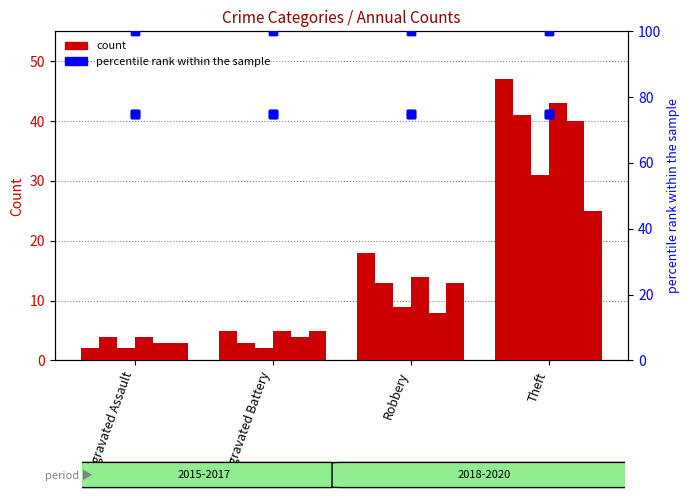

What is the maximum value shown in the chart?

100